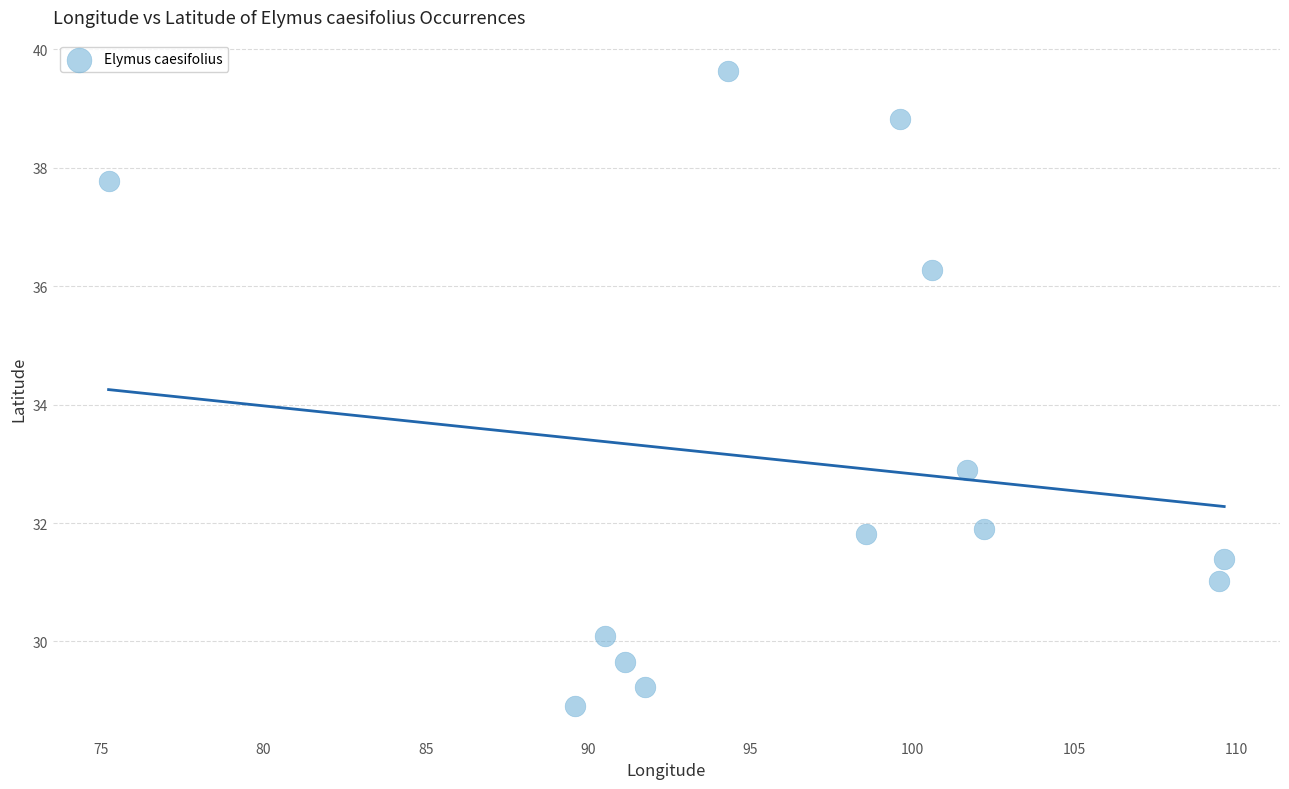

What Y value in the scatter plot is closest to 34?

32.9